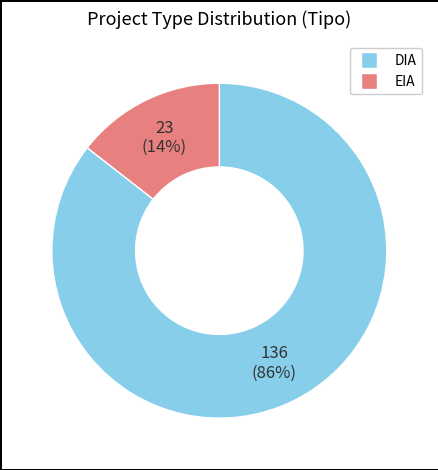

Is it true that DIA is 86% of the pie?

True